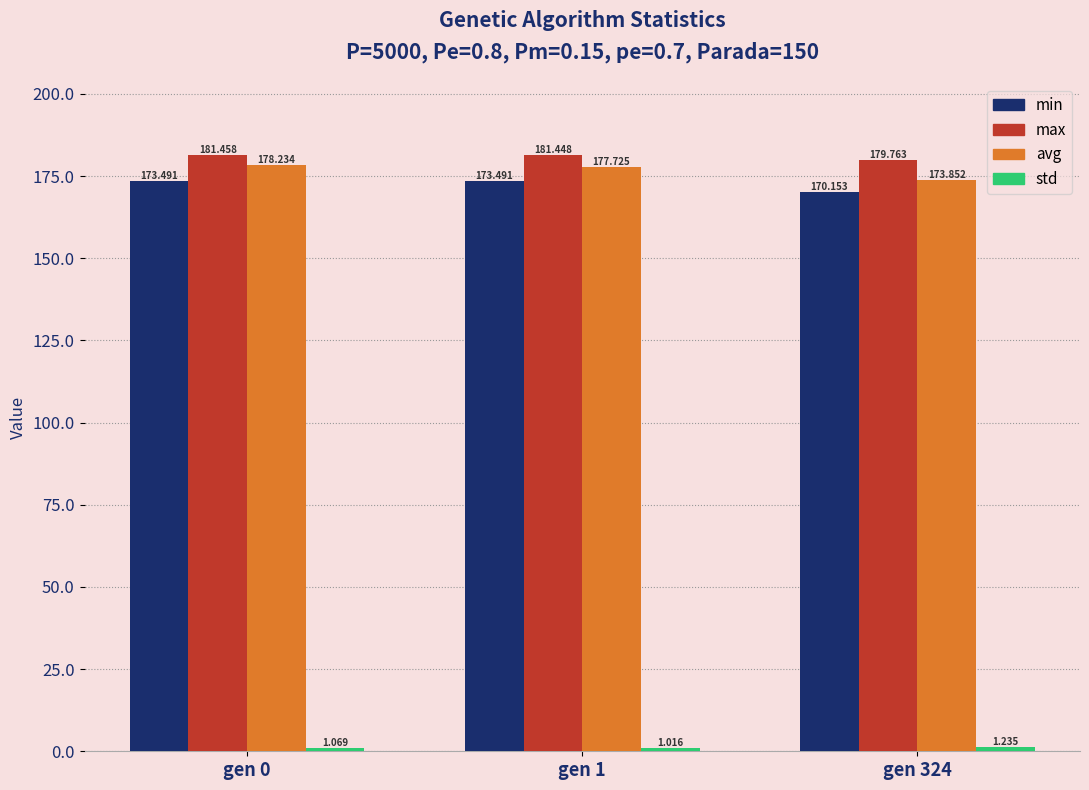

Which series changed the most between gen 0 and gen 1?

avg